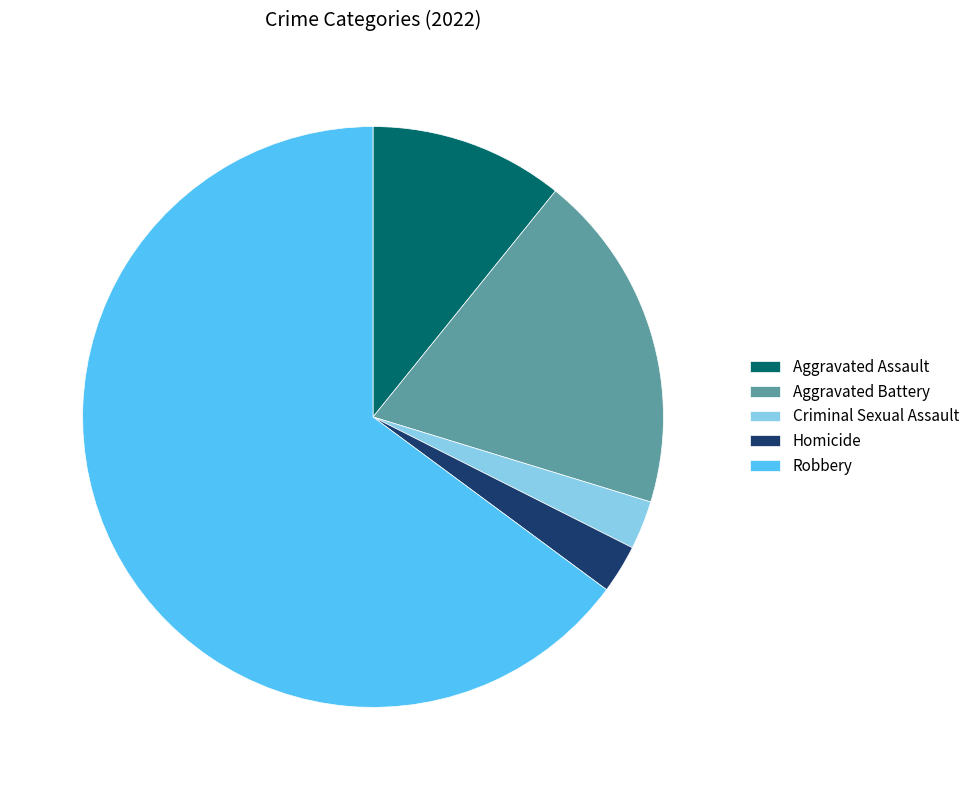

Between Aggravated Battery and Criminal Sexual Assault, which is larger?

Aggravated Battery